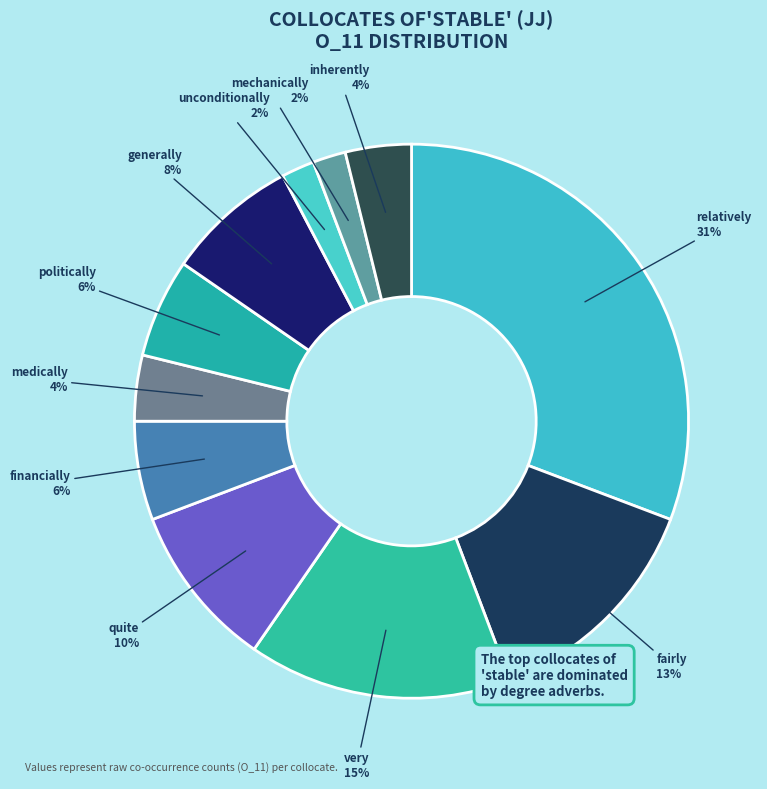

Which has a higher value, very or fairly?

very